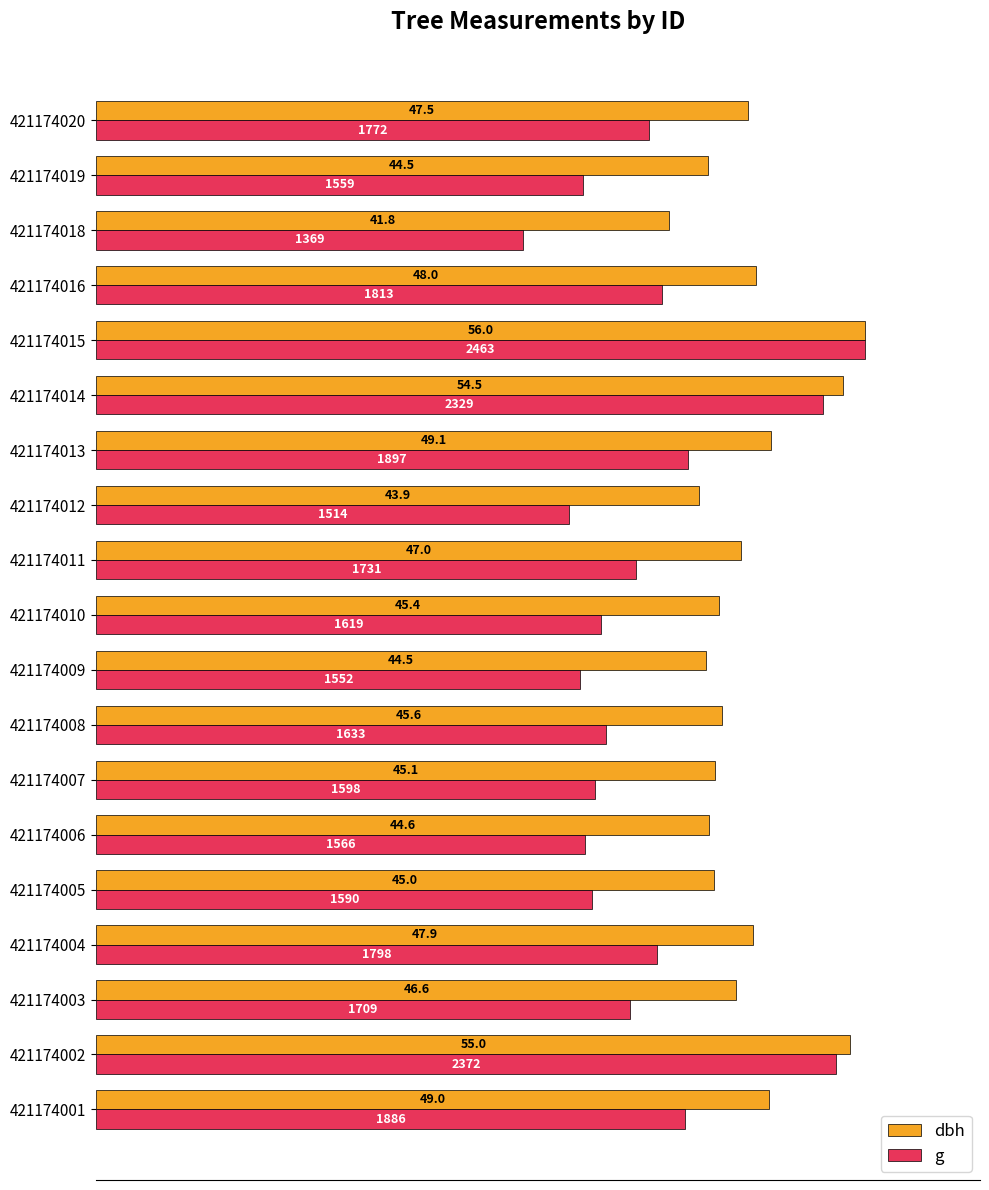

What are all the series names shown in the legend?

dbh, g